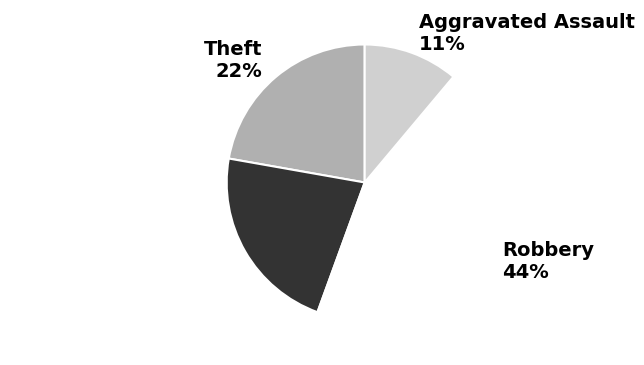

Between Aggravated Assault and Robbery, which is larger?

Robbery